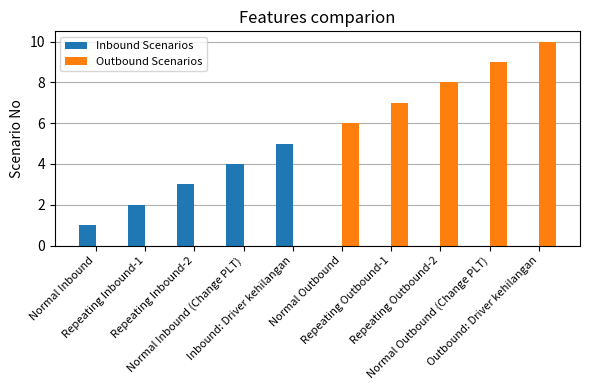

What is the sum of all Outbound Scenarios values?

40